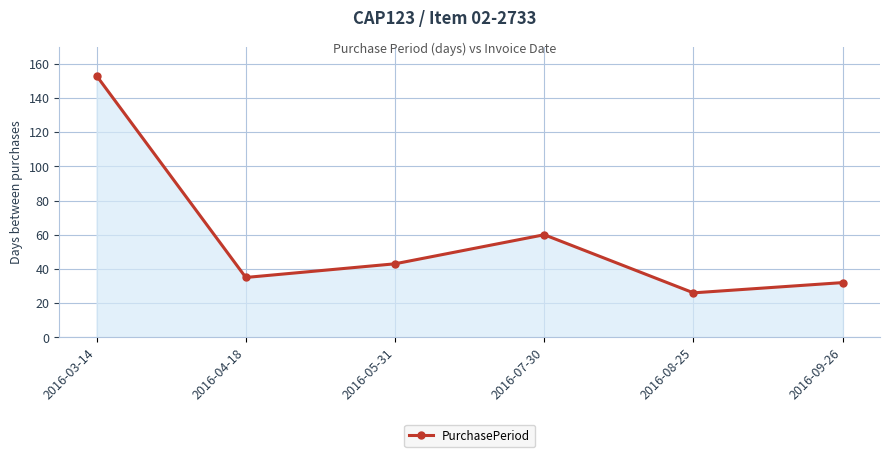

What is the label of the 2nd point from the right?

2016-08-25